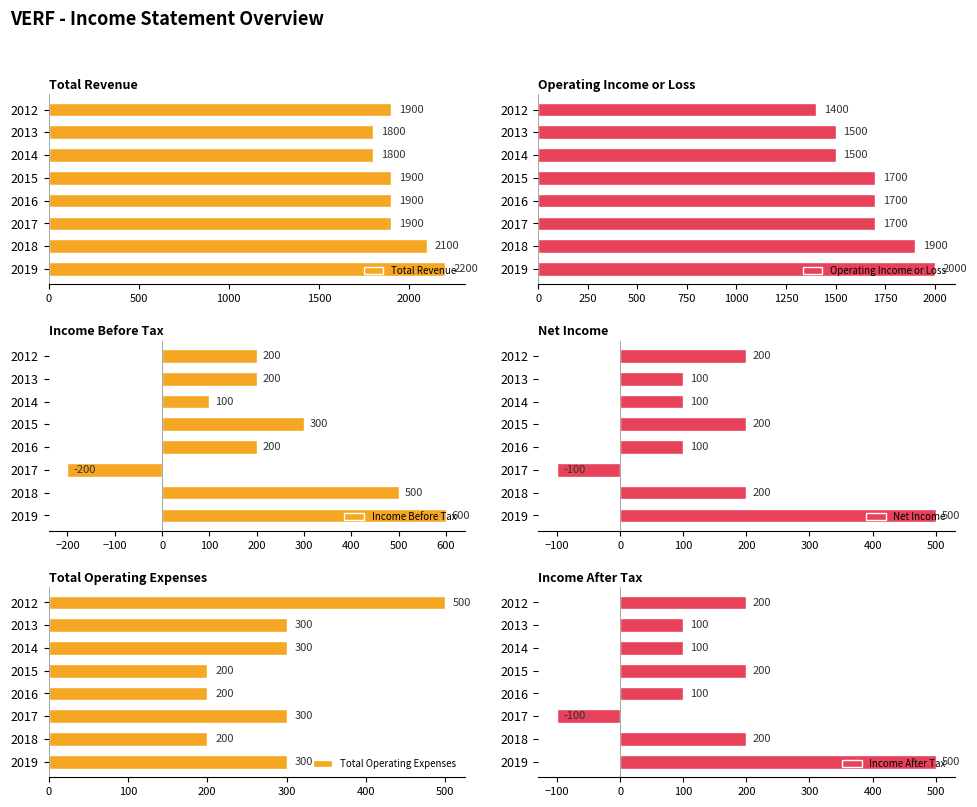

Rank the series by their maximum value, from lowest to highest.

Net Income, Total Operating Expenses, Income After Tax, Income Before Tax, Operating Income or Loss, Total Revenue